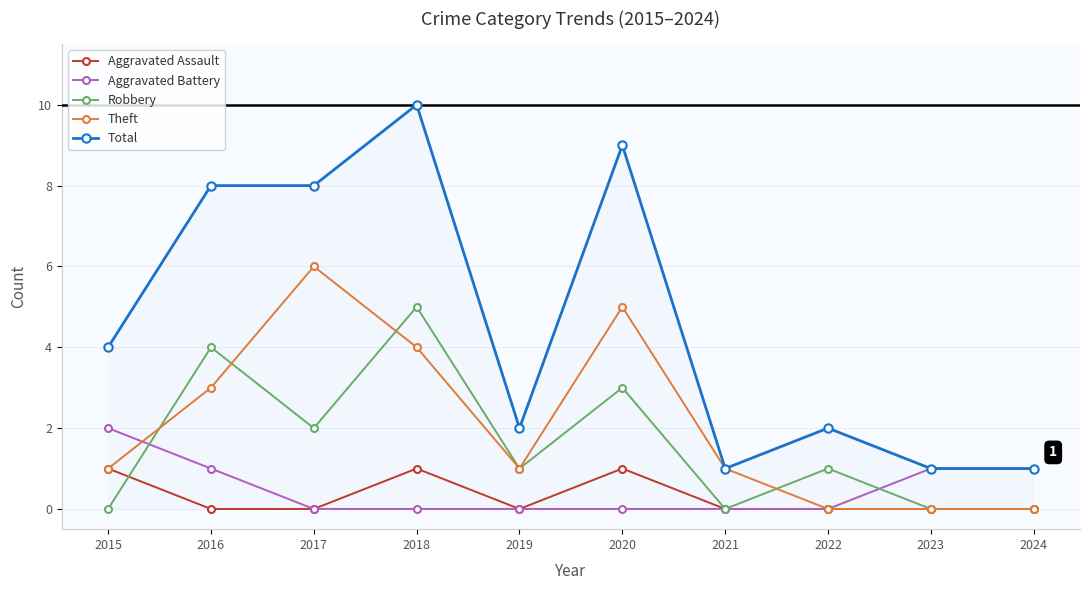

Which series has the widest spread of values?

Total